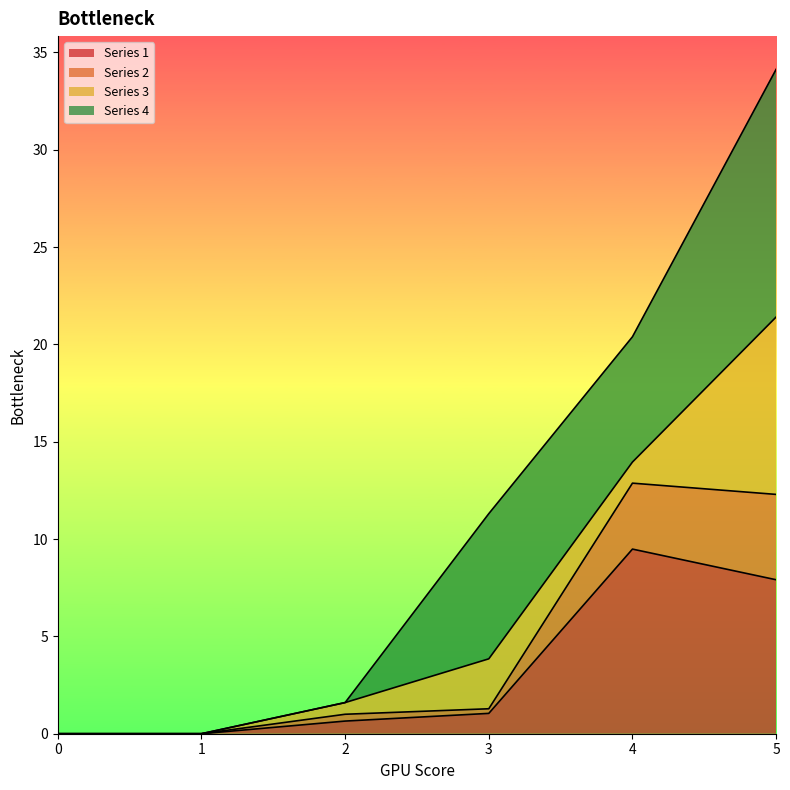

True or false: 2 has a value of 0.0 at 0.

True